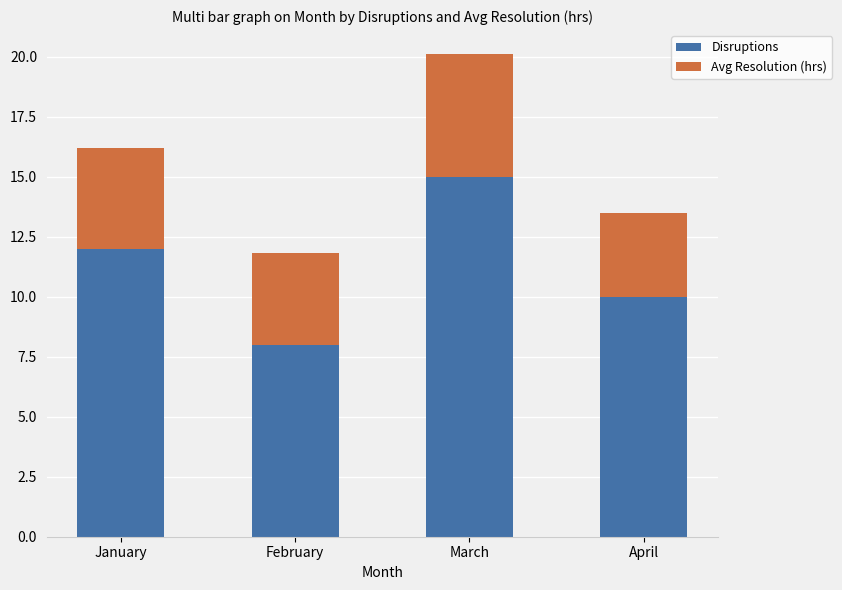

The Disruptions series shows 12.0 at January. True or false?

True